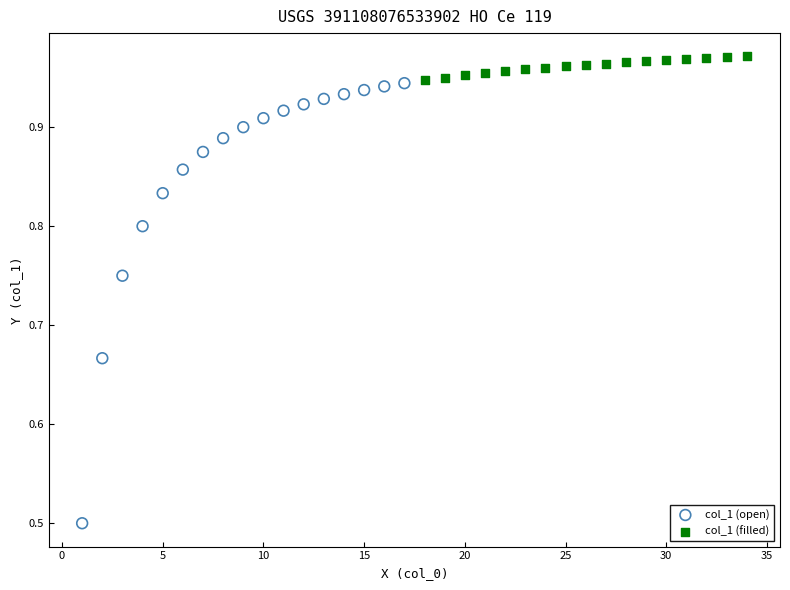

Which series reaches the maximum Y coordinate?

col_1 (filled)